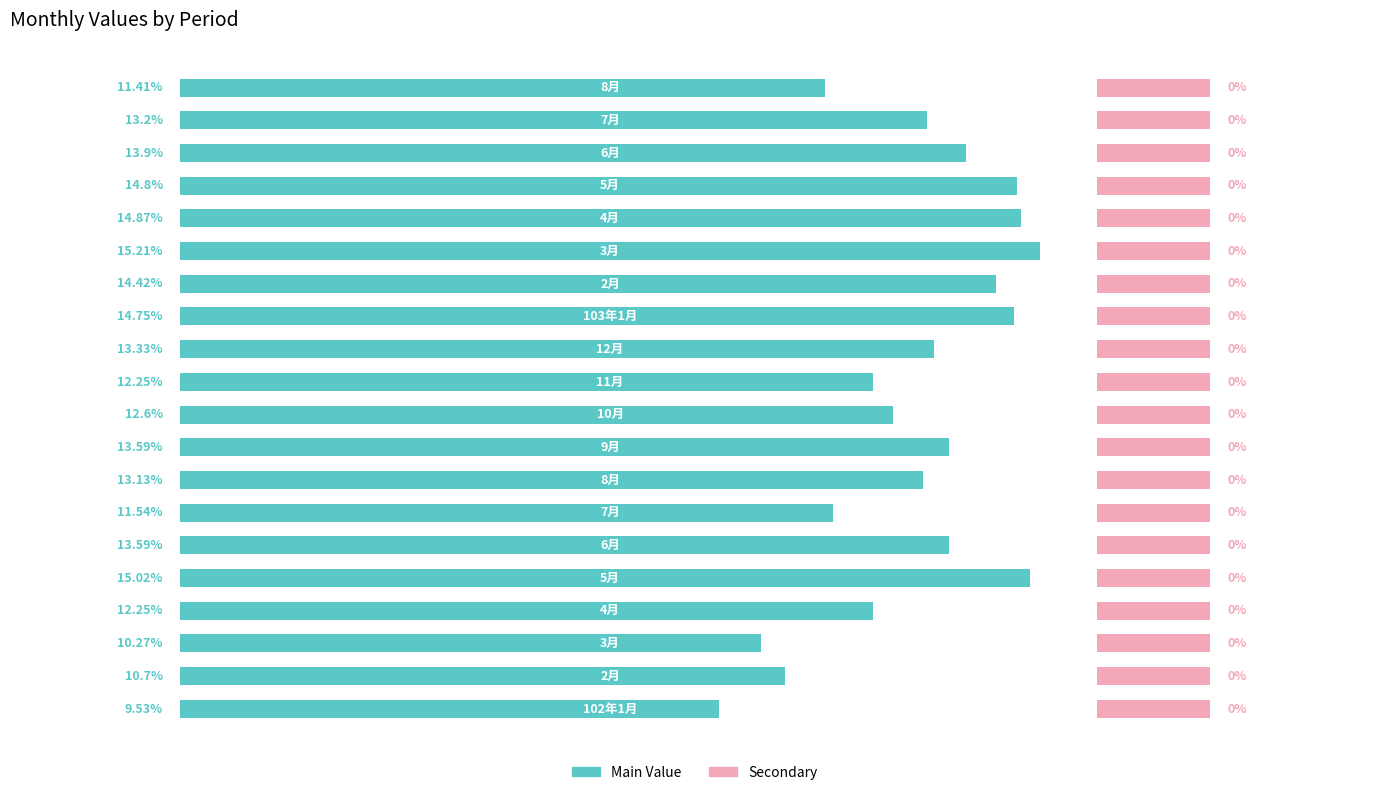

How many data points does each series have?

20